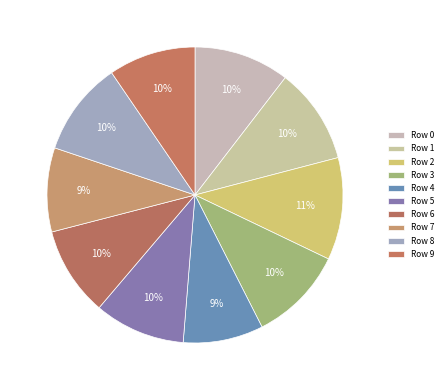

What is the largest slice in the pie chart?

Row 2